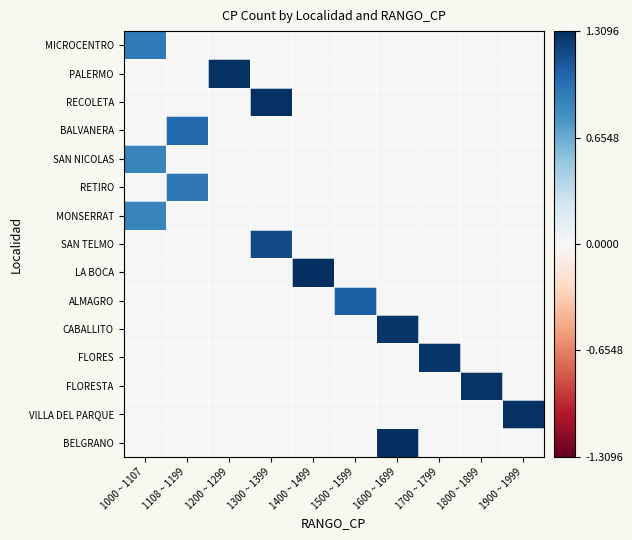

Reading right to left, extract all data points from this chart.

MICROCENTRO: 1900 ~ 1999=0.0	1800 ~ 1899=0.0	1700 ~ 1799=0.0	1600 ~ 1699=0.0	1500 ~ 1599=0.0	1400 ~ 1499=0.0	1300 ~ 1399=0.0	1200 ~ 1299=0.0	1108 ~ 1199=0.0	1000 ~ 1107=924.6
PALERMO: 1900 ~ 1999=0.0	1800 ~ 1899=0.0	1700 ~ 1799=0.0	1600 ~ 1699=0.0	1500 ~ 1599=0.0	1400 ~ 1499=0.0	1300 ~ 1399=0.0	1200 ~ 1299=1297.6	1108 ~ 1199=0.0	1000 ~ 1107=0.0
RECOLETA: 1900 ~ 1999=0.0	1800 ~ 1899=0.0	1700 ~ 1799=0.0	1600 ~ 1699=0.0	1500 ~ 1599=0.0	1400 ~ 1499=0.0	1300 ~ 1399=1297.6	1200 ~ 1299=0.0	1108 ~ 1199=0.0	1000 ~ 1107=0.0
BALVANERA: 1900 ~ 1999=0.0	1800 ~ 1899=0.0	1700 ~ 1799=0.0	1600 ~ 1699=0.0	1500 ~ 1599=0.0	1400 ~ 1499=0.0	1300 ~ 1399=0.0	1200 ~ 1299=0.0	1108 ~ 1199=1022.6	1000 ~ 1107=0.0
SAN NICOLAS: 1900 ~ 1999=0.0	1800 ~ 1899=0.0	1700 ~ 1799=0.0	1600 ~ 1699=0.0	1500 ~ 1599=0.0	1400 ~ 1499=0.0	1300 ~ 1399=0.0	1200 ~ 1299=0.0	1108 ~ 1199=0.0	1000 ~ 1107=872.6
RETIRO: 1900 ~ 1999=0.0	1800 ~ 1899=0.0	1700 ~ 1799=0.0	1600 ~ 1699=0.0	1500 ~ 1599=0.0	1400 ~ 1499=0.0	1300 ~ 1399=0.0	1200 ~ 1299=0.0	1108 ~ 1199=931.6	1000 ~ 1107=0.0
MONSERRAT: 1900 ~ 1999=0.0	1800 ~ 1899=0.0	1700 ~ 1799=0.0	1600 ~ 1699=0.0	1500 ~ 1599=0.0	1400 ~ 1499=0.0	1300 ~ 1399=0.0	1200 ~ 1299=0.0	1108 ~ 1199=0.0	1000 ~ 1107=872.6
SAN TELMO: 1900 ~ 1999=0.0	1800 ~ 1899=0.0	1700 ~ 1799=0.0	1600 ~ 1699=0.0	1500 ~ 1599=0.0	1400 ~ 1499=0.0	1300 ~ 1399=1172.6	1200 ~ 1299=0.0	1108 ~ 1199=0.0	1000 ~ 1107=0.0
LA BOCA: 1900 ~ 1999=0.0	1800 ~ 1899=0.0	1700 ~ 1799=0.0	1600 ~ 1699=0.0	1500 ~ 1599=0.0	1400 ~ 1499=1309.6	1300 ~ 1399=0.0	1200 ~ 1299=0.0	1108 ~ 1199=0.0	1000 ~ 1107=0.0
ALMAGRO: 1900 ~ 1999=0.0	1800 ~ 1899=0.0	1700 ~ 1799=0.0	1600 ~ 1699=0.0	1500 ~ 1599=1071.6	1400 ~ 1499=0.0	1300 ~ 1399=0.0	1200 ~ 1299=0.0	1108 ~ 1199=0.0	1000 ~ 1107=0.0
CABALLITO: 1900 ~ 1999=0.0	1800 ~ 1899=0.0	1700 ~ 1799=0.0	1600 ~ 1699=1278.6	1500 ~ 1599=0.0	1400 ~ 1499=0.0	1300 ~ 1399=0.0	1200 ~ 1299=0.0	1108 ~ 1199=0.0	1000 ~ 1107=0.0
FLORES: 1900 ~ 1999=0.0	1800 ~ 1899=0.0	1700 ~ 1799=1278.6	1600 ~ 1699=0.0	1500 ~ 1599=0.0	1400 ~ 1499=0.0	1300 ~ 1399=0.0	1200 ~ 1299=0.0	1108 ~ 1199=0.0	1000 ~ 1107=0.0
FLORESTA: 1900 ~ 1999=0.0	1800 ~ 1899=1279.6	1700 ~ 1799=0.0	1600 ~ 1699=0.0	1500 ~ 1599=0.0	1400 ~ 1499=0.0	1300 ~ 1399=0.0	1200 ~ 1299=0.0	1108 ~ 1199=0.0	1000 ~ 1107=0.0
VILLA DEL PARQUE: 1900 ~ 1999=1289.6	1800 ~ 1899=0.0	1700 ~ 1799=0.0	1600 ~ 1699=0.0	1500 ~ 1599=0.0	1400 ~ 1499=0.0	1300 ~ 1399=0.0	1200 ~ 1299=0.0	1108 ~ 1199=0.0	1000 ~ 1107=0.0
BELGRANO: 1900 ~ 1999=0.0	1800 ~ 1899=0.0	1700 ~ 1799=0.0	1600 ~ 1699=1300.6	1500 ~ 1599=0.0	1400 ~ 1499=0.0	1300 ~ 1399=0.0	1200 ~ 1299=0.0	1108 ~ 1199=0.0	1000 ~ 1107=0.0